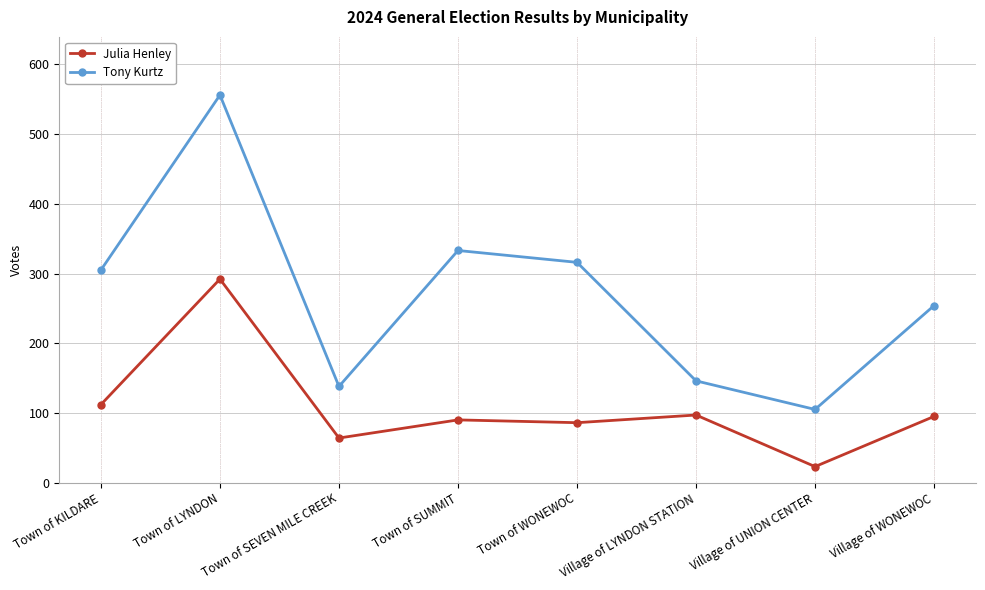

What is the label of the 2nd point from the left?

Town of LYNDON